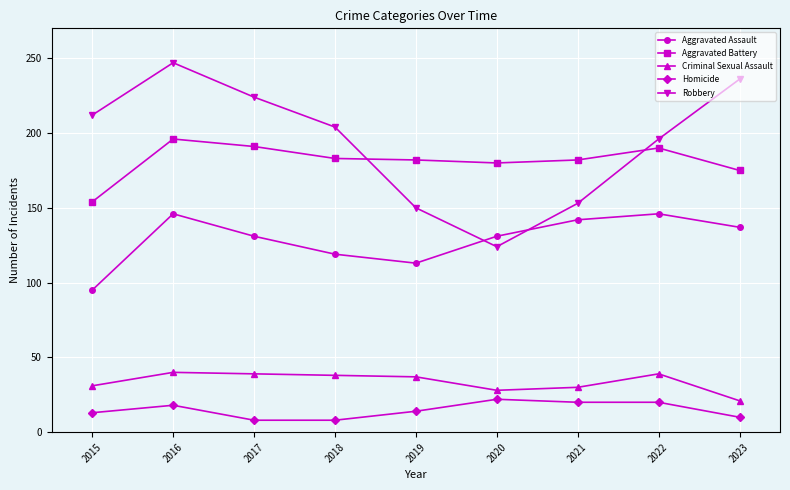

At 2020, list the series in order from largest to smallest.

Aggravated Battery, Aggravated Assault, Robbery, Criminal Sexual Assault, Homicide